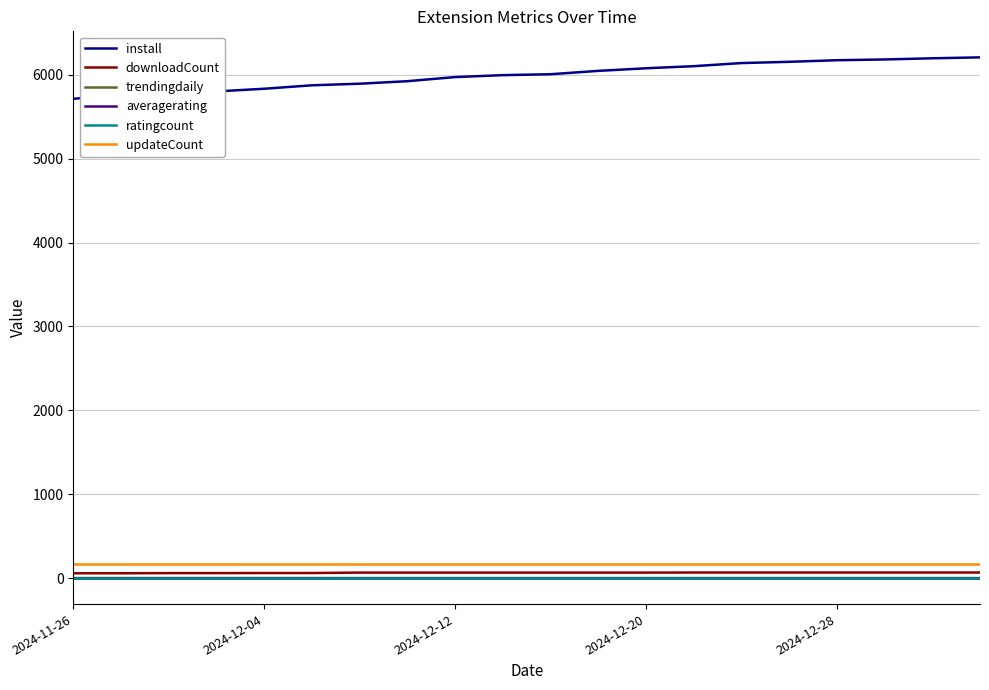

True or false: trendingdaily and updateCount intersect in this chart.

False